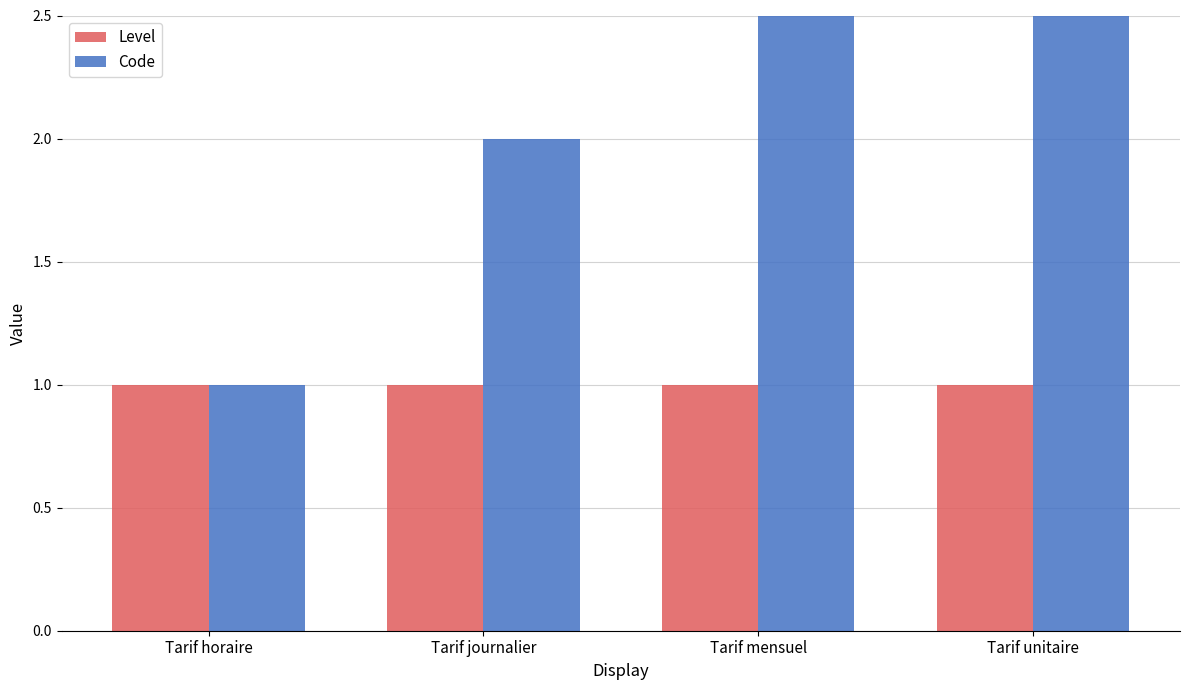

Reading right to left, what are all the values shown in this chart?

Level: Tarif unitaire=1	Tarif mensuel=1	Tarif journalier=1	Tarif horaire=1
Code: Tarif unitaire=4	Tarif mensuel=3	Tarif journalier=2	Tarif horaire=1